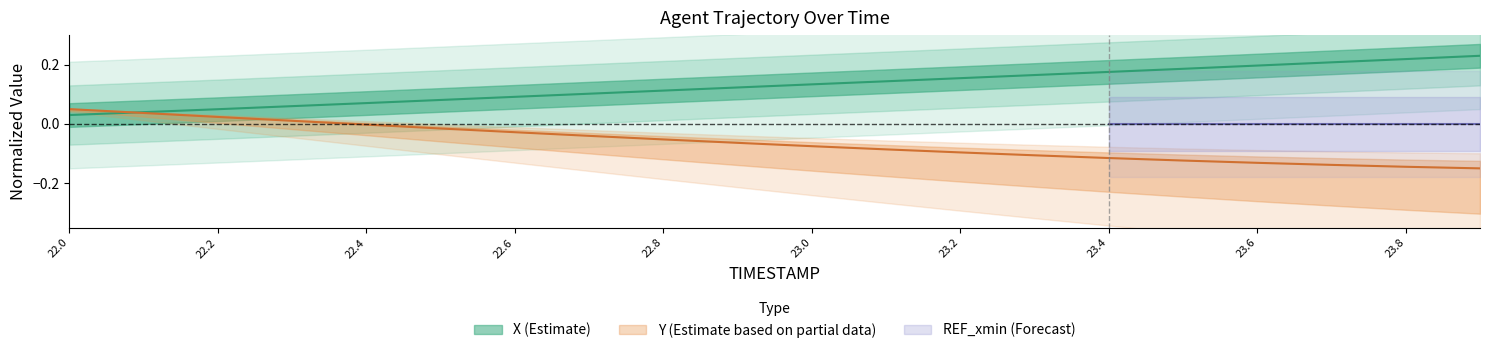

What is the sum of all X values?

2.6